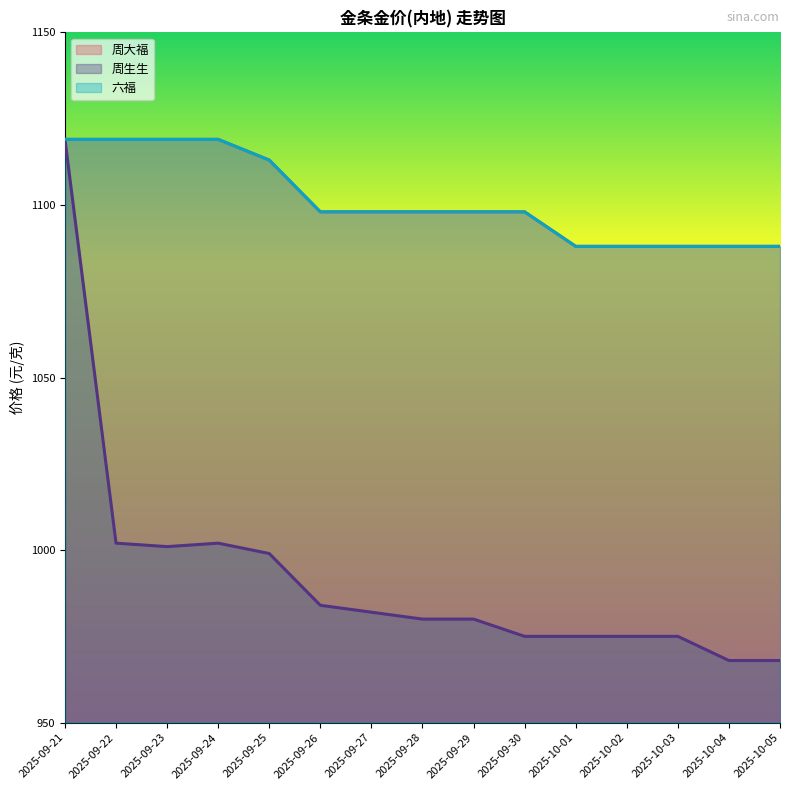

True or false: 周生生 and 周大福 cross at least once.

False